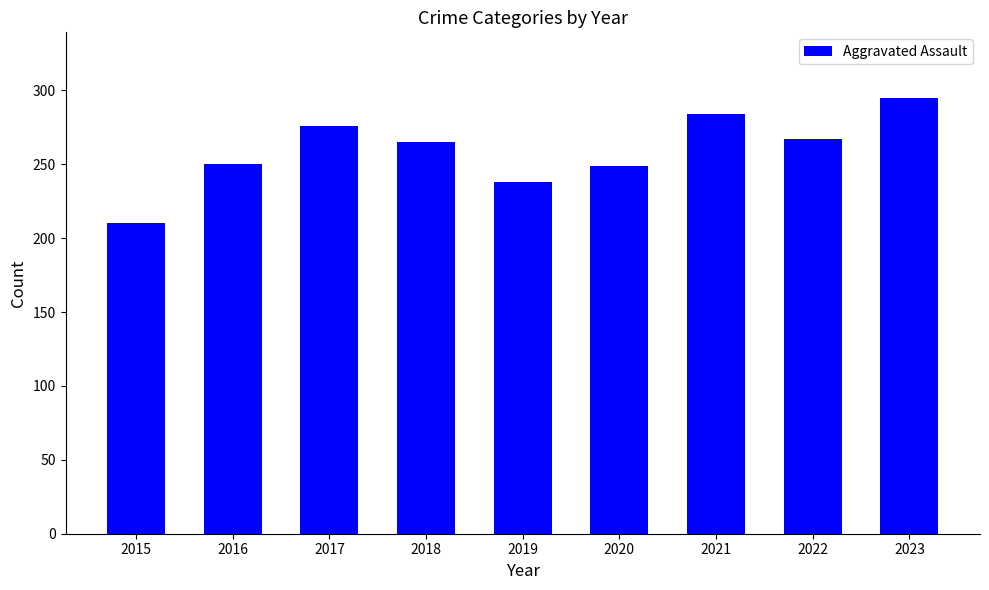

At which category does the chart reach its peak across all series?

2023